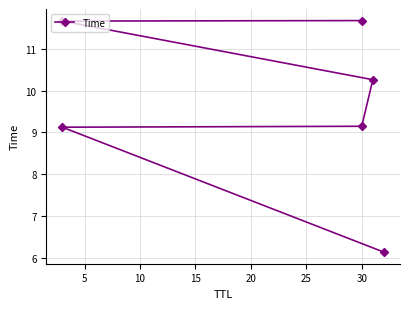

How many distinct data groups are displayed?

1